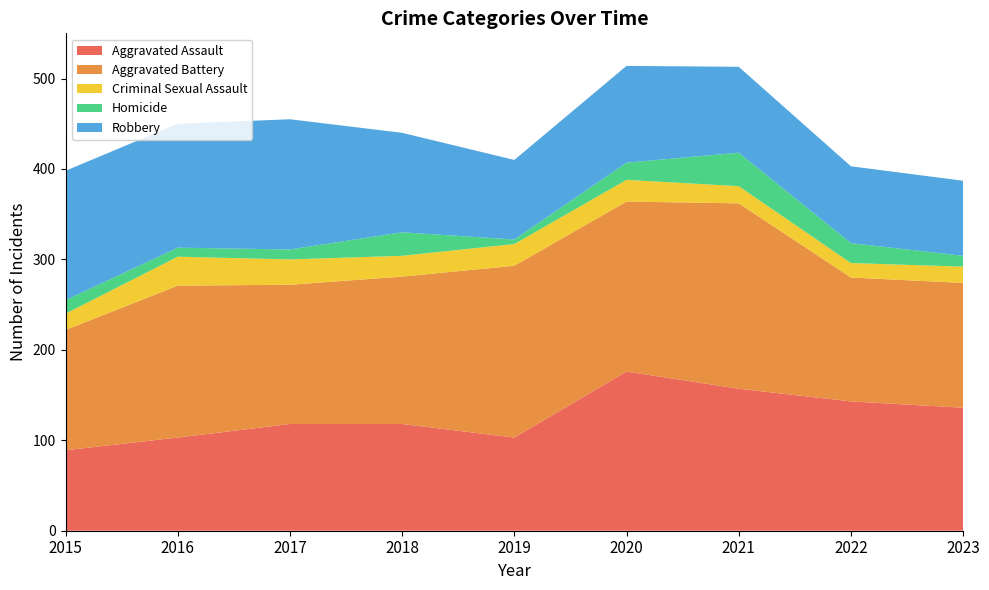

Reading left to right, extract all data points from this chart.

Aggravated Assault: 89	103	118	118	103	176	157	143	136
Aggravated Battery: 133	168	154	163	190	188	205	137	138
Criminal Sexual Assault: 18	32	28	23	24	24	19	16	18
Homicide: 15	10	11	26	5	19	37	22	12
Robbery: 143	137	144	110	88	107	95	85	83